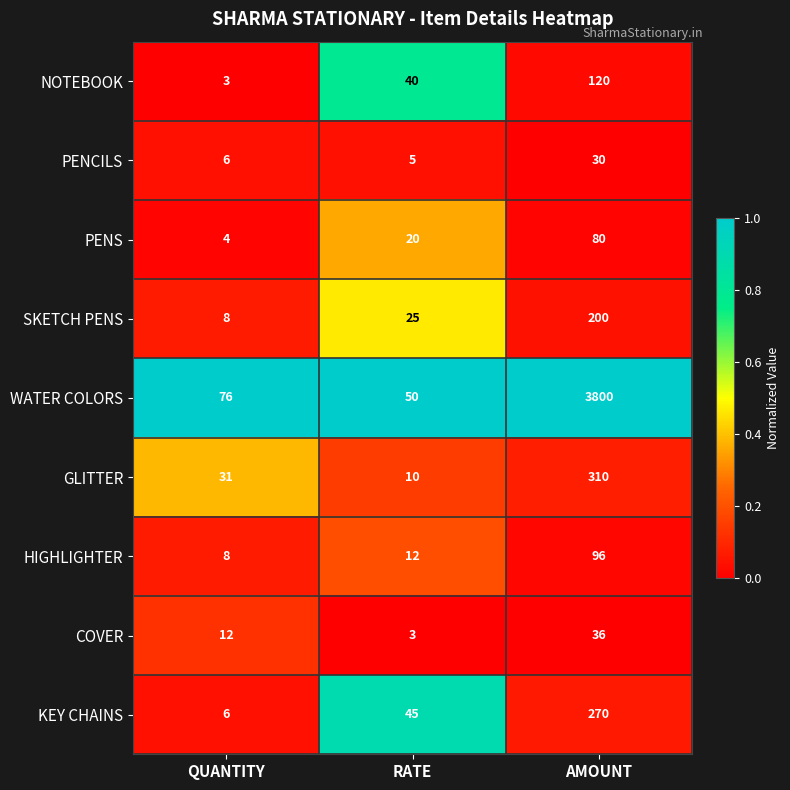

Which series has the widest spread of values?

WATER COLORS